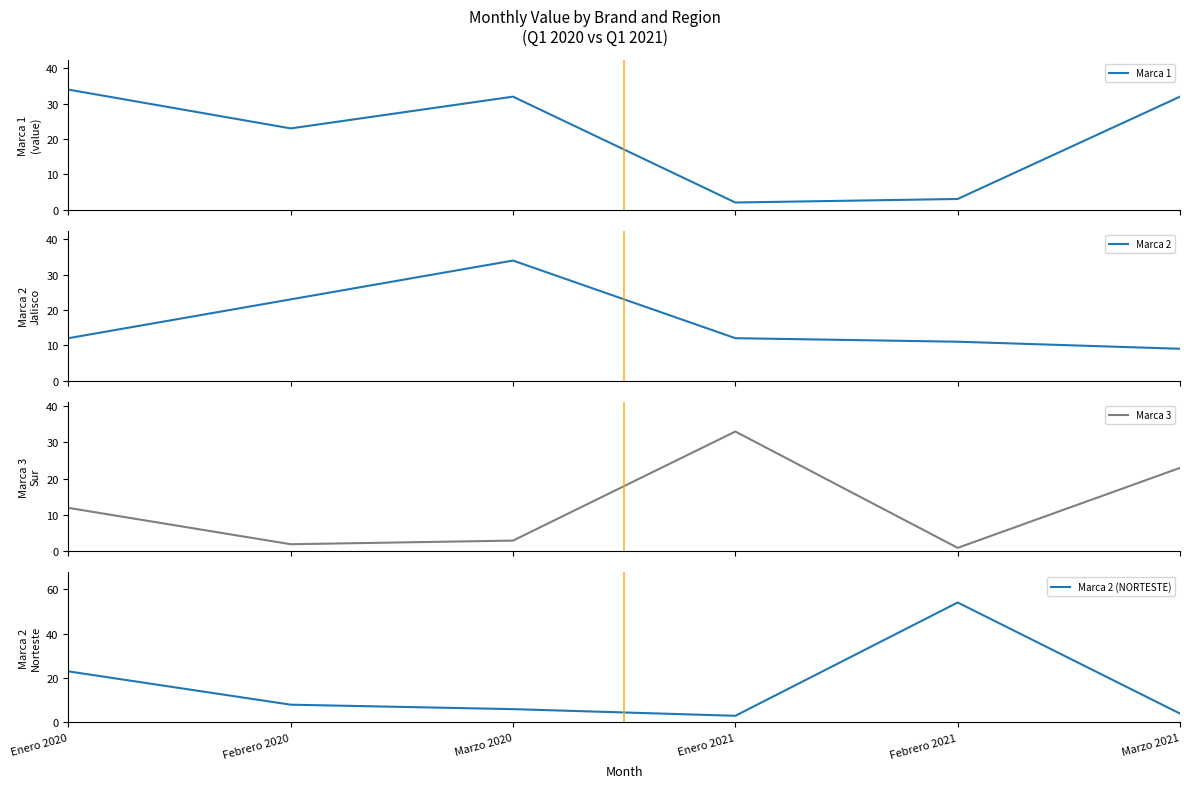

Which series has the widest spread of values?

Marca 2 (NORTESTE)